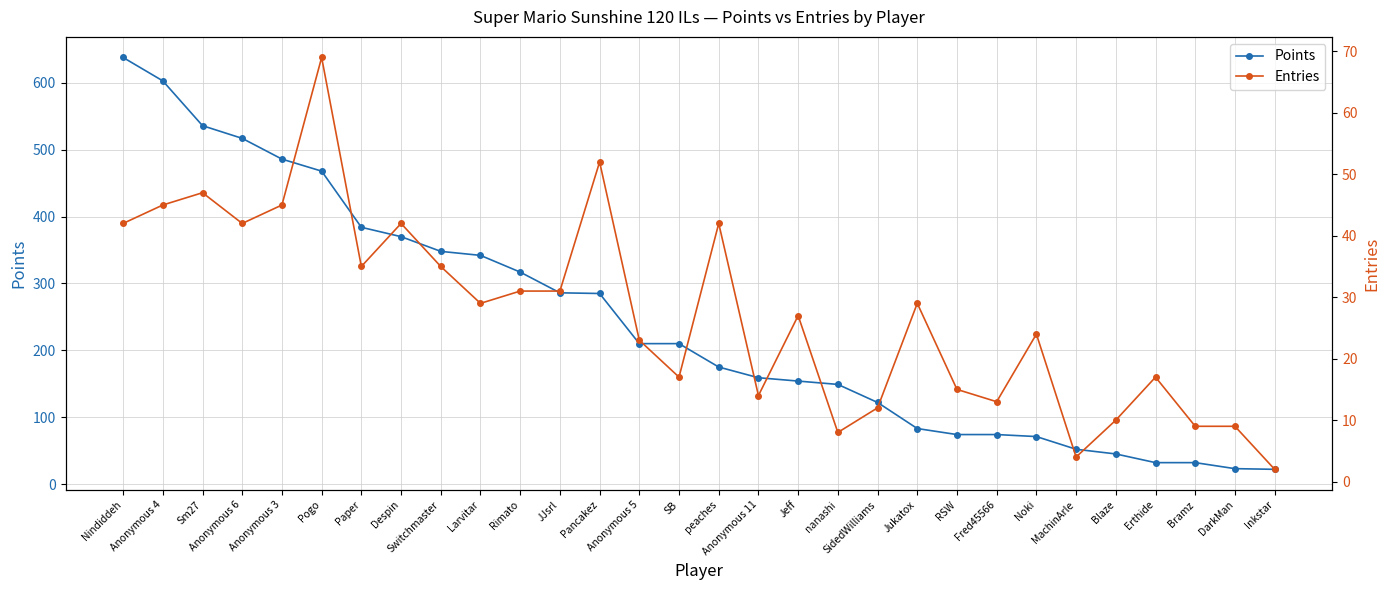

At which category does Entries reach its first local valley?

Anonymous 6